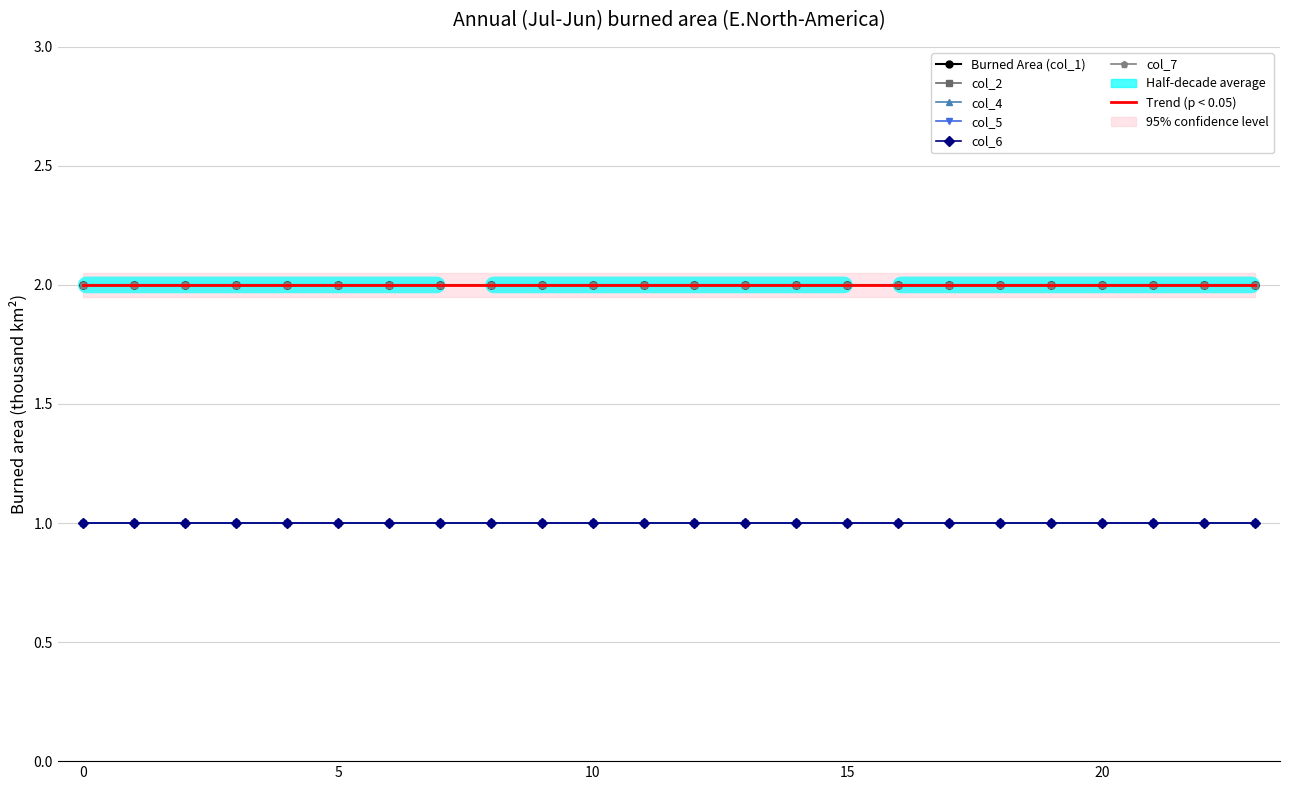

Rank the series at 23 from lowest to highest value.

col_4, col_5, col_6, col_1, col_2, col_7